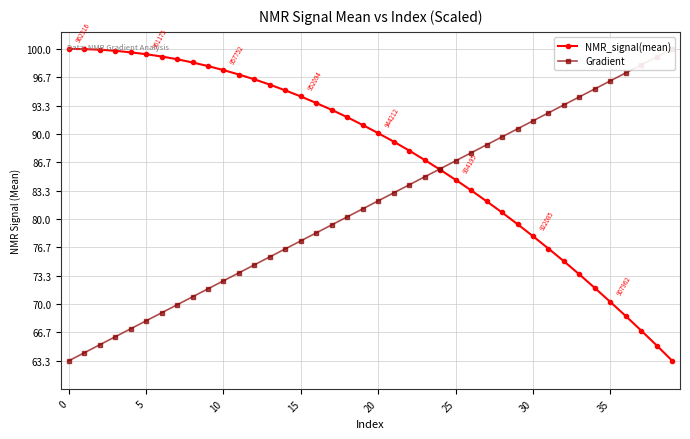

After their last crossing, which series has the higher values: Gradient or NMR_signal(mean)?

Gradient